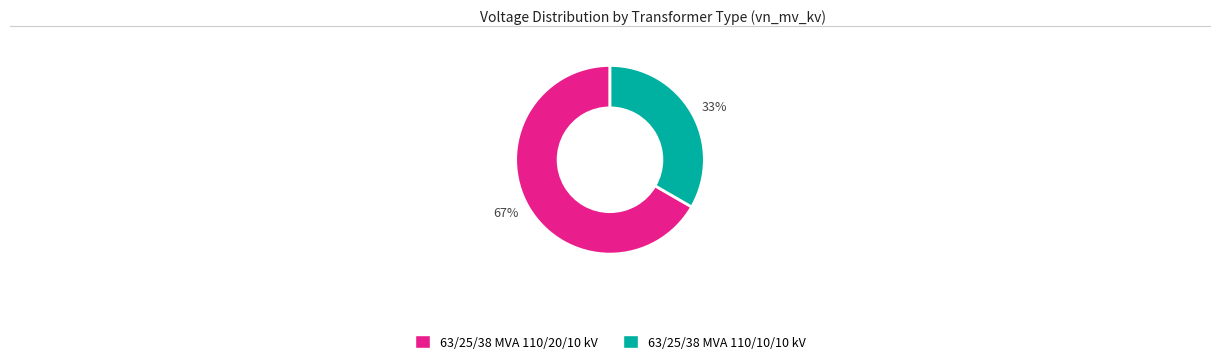

Rank the categories by value from lowest to highest.

63/25/38 MVA 110/10/10 kV, 63/25/38 MVA 110/20/10 kV